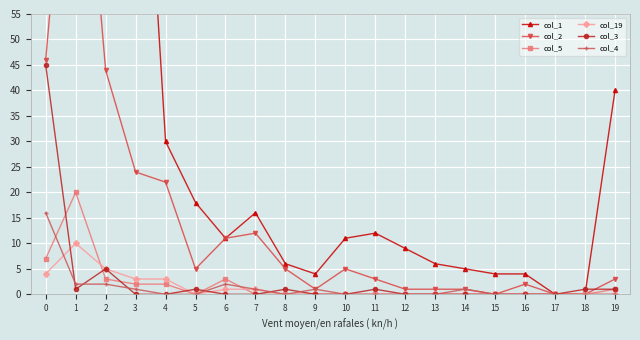

Reading right to left, list all the values displayed in this chart.

col_1: 19=40	18=0	17=0	16=4	15=4	14=5	13=6	12=9	11=12	10=11	9=4	8=6	7=16	6=11	5=18	4=30	3=126	2=69	1=260	0=2335
col_2: 19=3	18=0	17=0	16=2	15=0	14=1	13=1	12=1	11=3	10=5	9=1	8=5	7=12	6=11	5=5	4=22	3=24	2=44	1=113	0=46
col_5: 19=1	18=0	17=0	16=0	15=0	14=0	13=0	12=0	11=0	10=0	9=0	8=0	7=0	6=3	5=0	4=2	3=2	2=3	1=20	0=7
col_19: 19=0	18=0	17=0	16=0	15=0	14=0	13=0	12=0	11=0	10=0	9=0	8=0	7=1	6=1	5=0	4=3	3=3	2=5	1=10	0=4
col_3: 19=1	18=1	17=0	16=0	15=0	14=0	13=0	12=0	11=1	10=0	9=0	8=1	7=0	6=0	5=1	4=0	3=0	2=5	1=1	0=45
col_4: 19=0	18=0	17=0	16=0	15=0	14=1	13=0	12=0	11=0	10=0	9=1	8=0	7=1	6=2	5=0	4=0	3=1	2=2	1=2	0=16